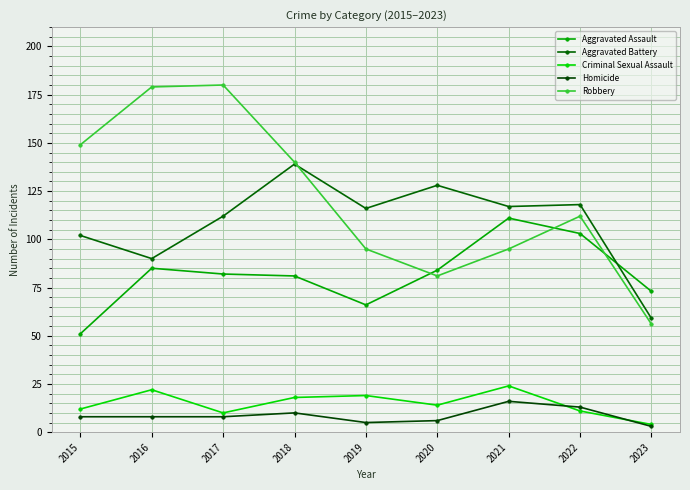

How many lines are shown in the chart?

5